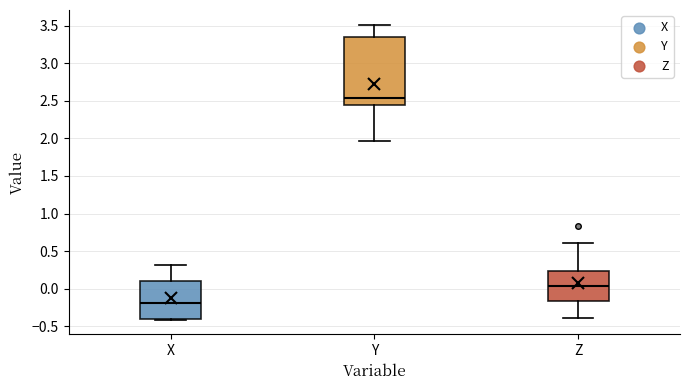

Which box has the lowest median line?

X